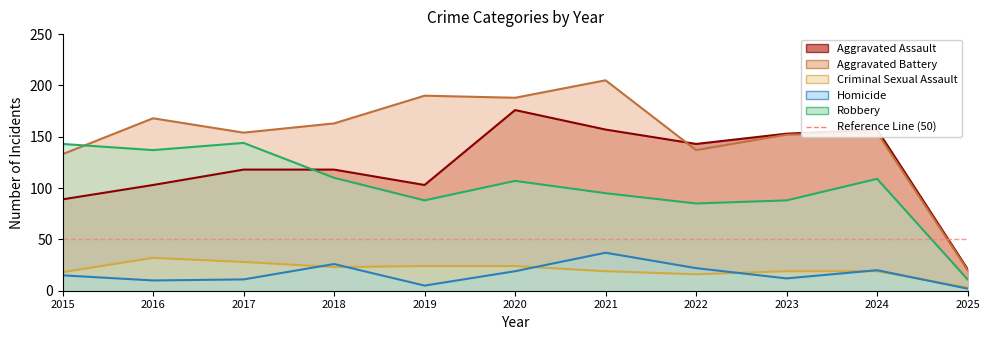

What is the average value of the Aggravated Battery series?

151